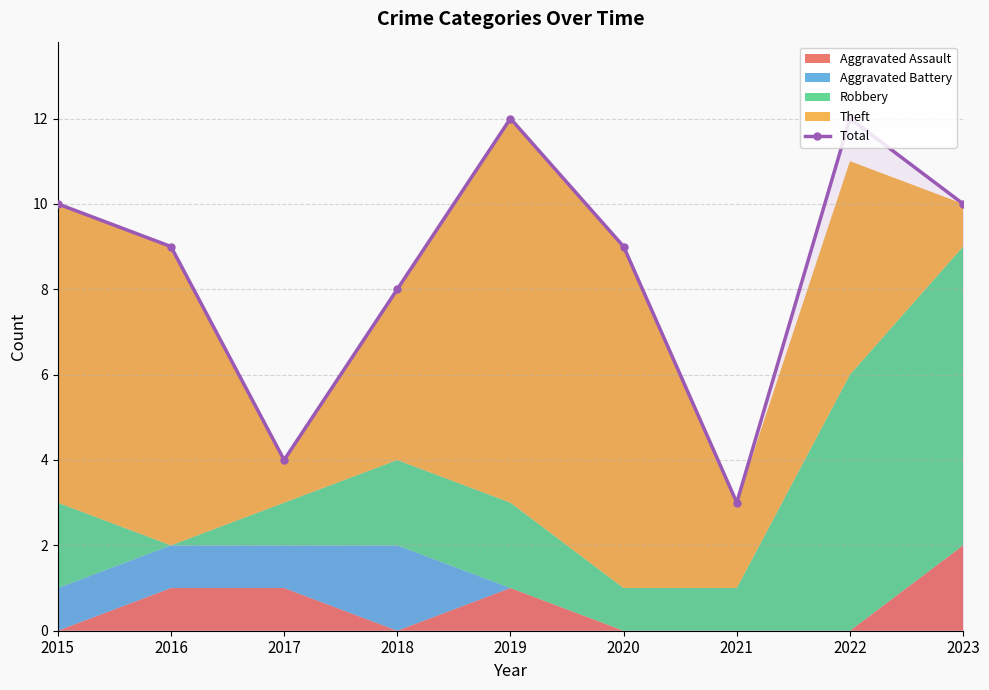

What is the value of the 9th point from the left?

10